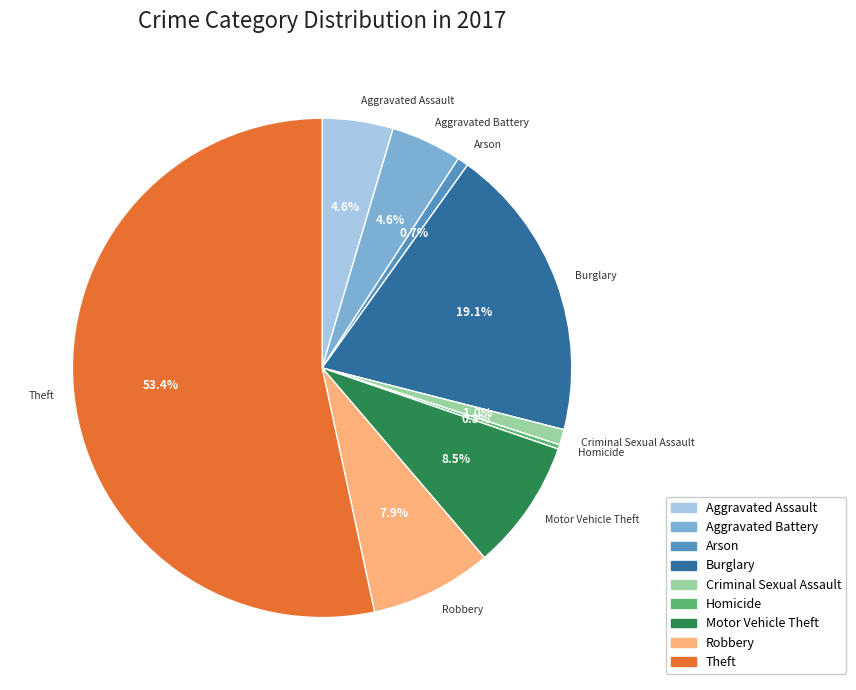

Combined, what portion of the pie is Robbery and Aggravated Battery?

12.5%